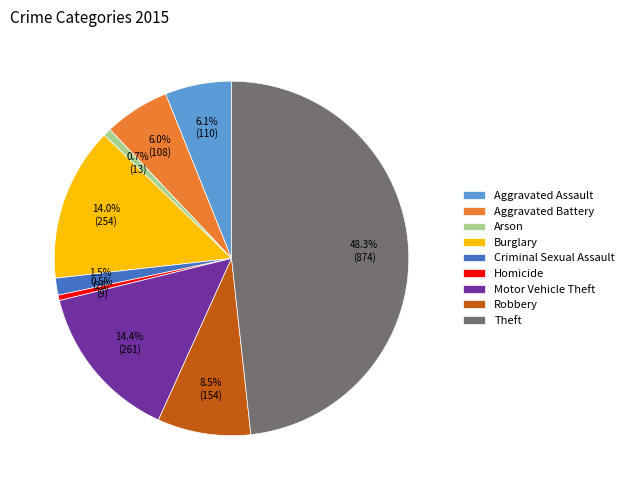

What portion of the pie excludes Burglary?

86.0%